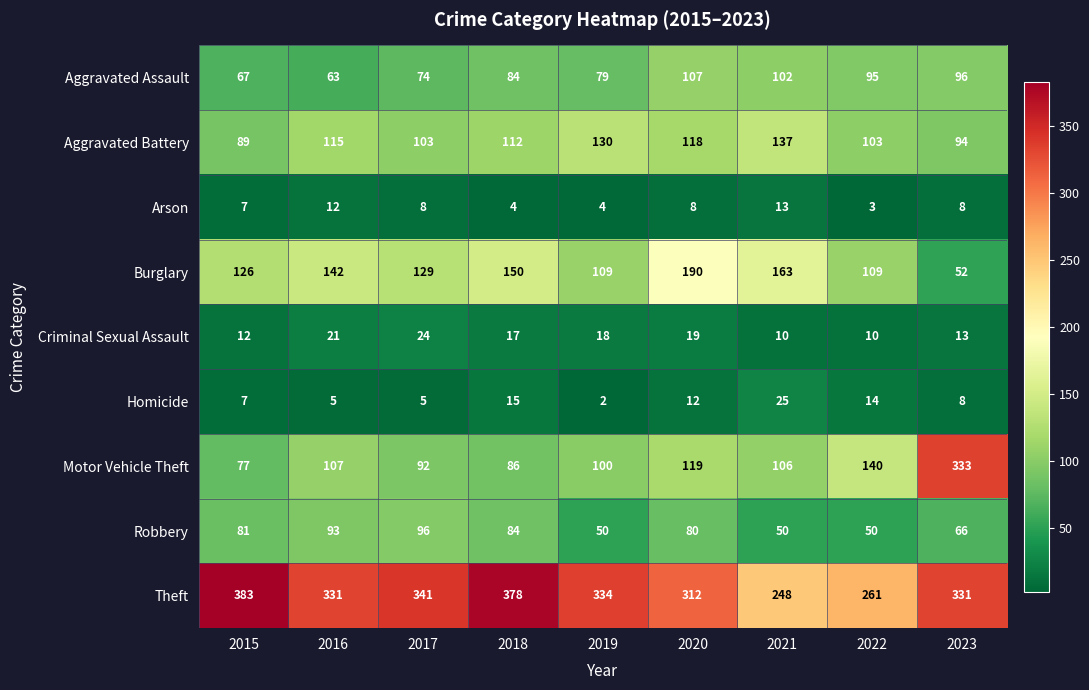

What is the maximum value shown in the chart?

383